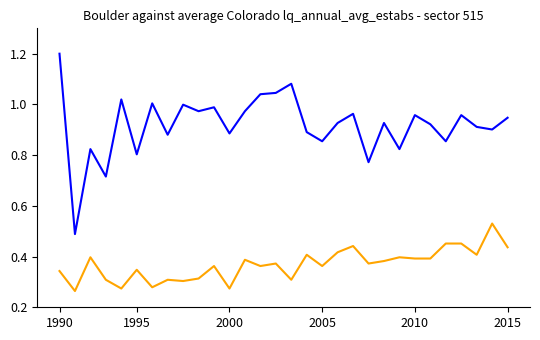

What is the greatest value displayed?

1.2